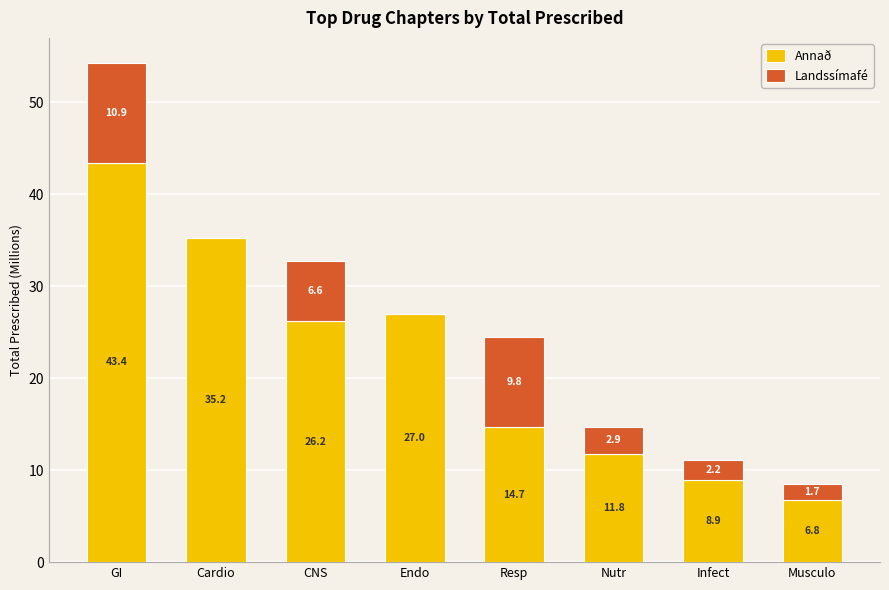

At which category is the sum across all series the highest?

GI